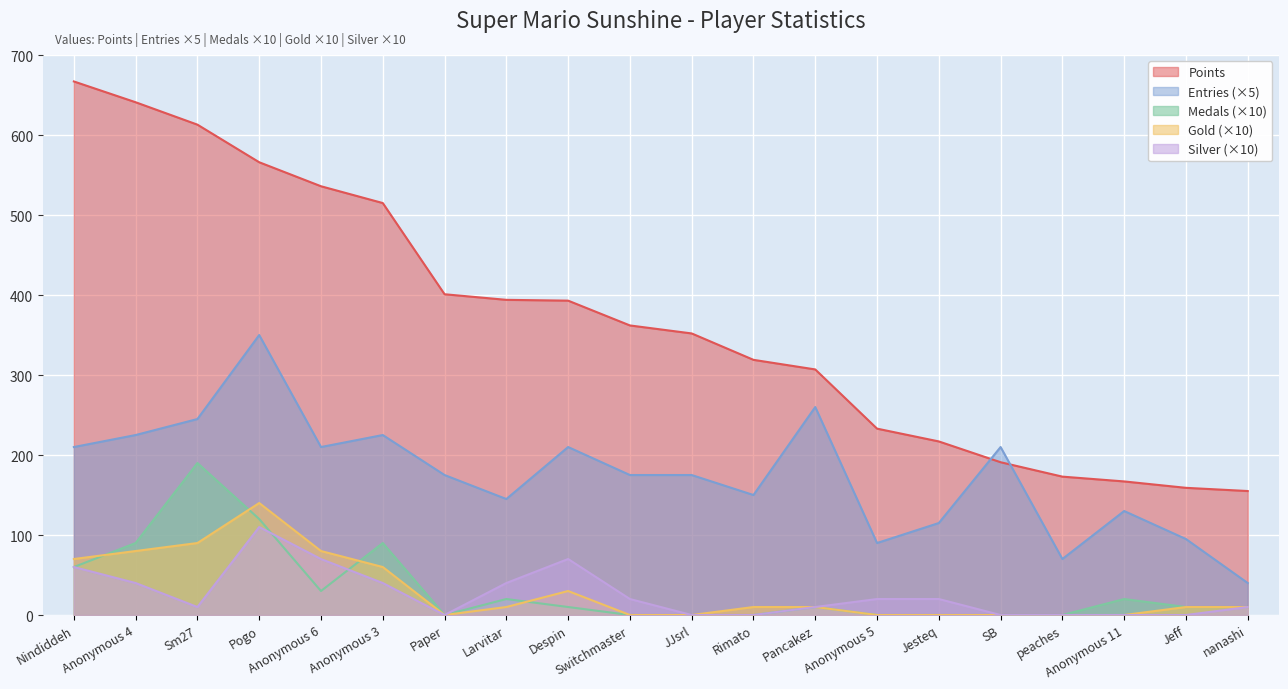

How many series are shown in this chart?

5